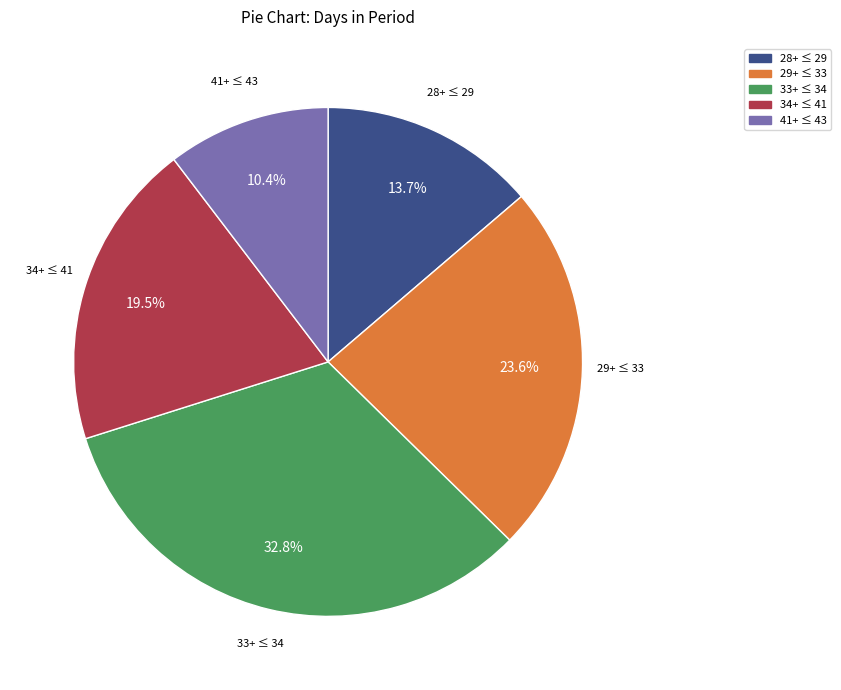

Count the number of slices in the pie.

5